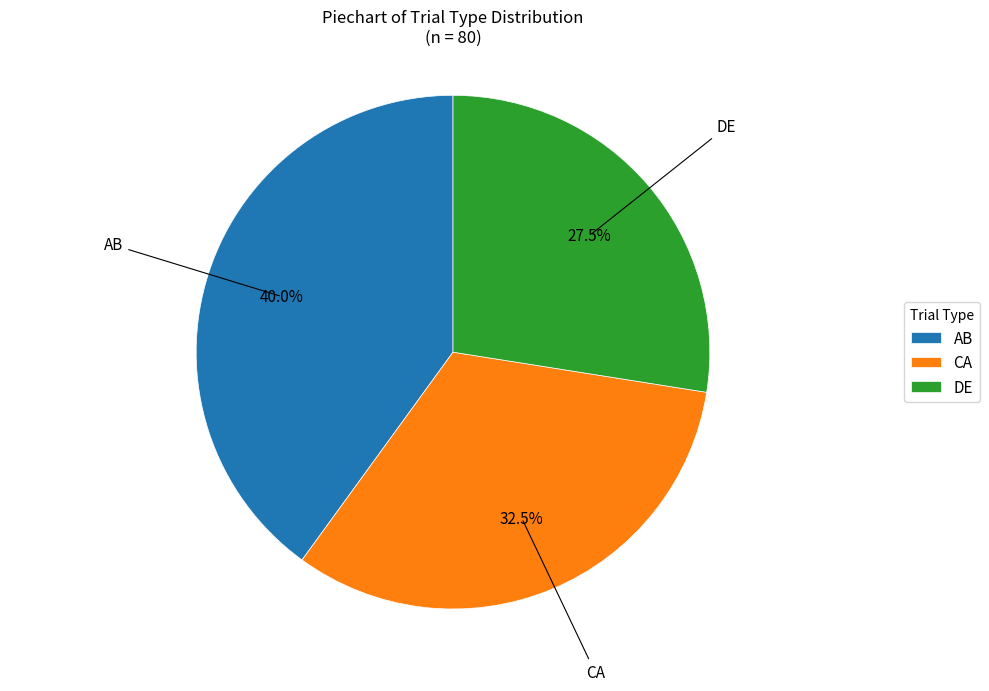

Is AB the majority of the pie?

No